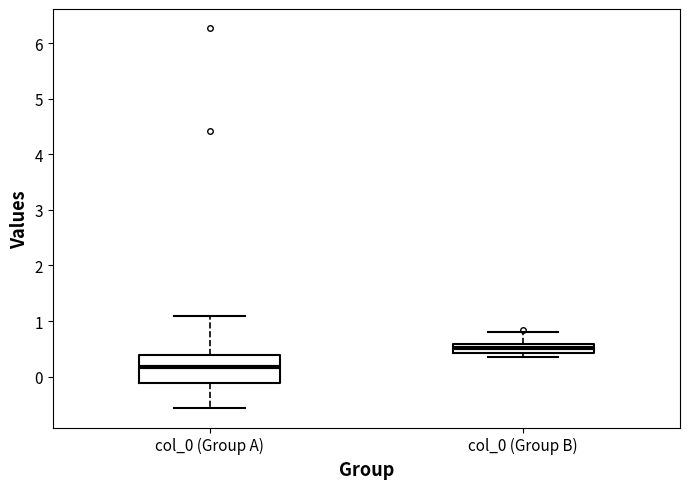

Which box's median line is the highest?

col_0 (Group B)